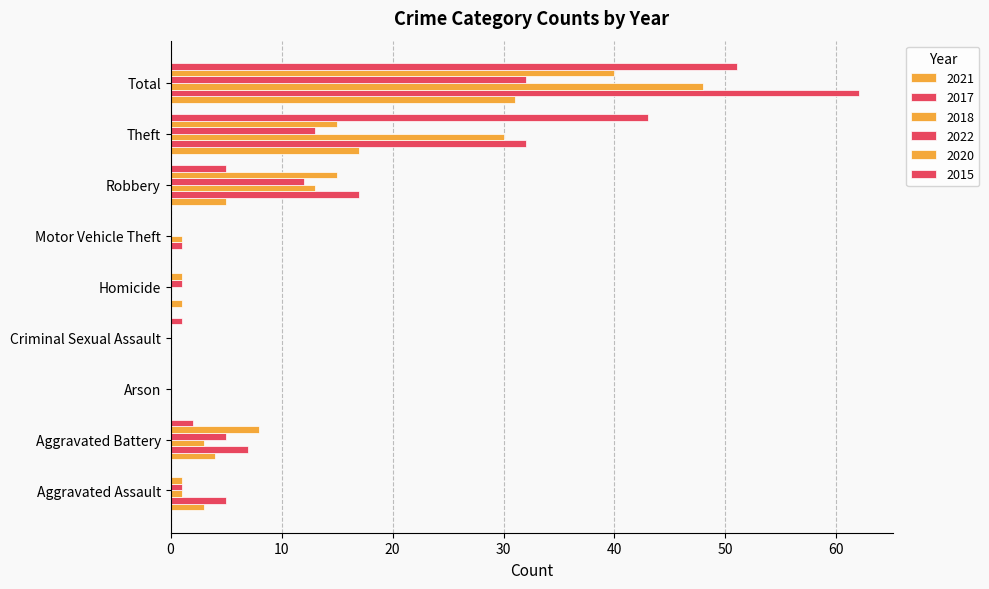

Reading right to left, extract all data points from this chart.

2021: 31	17	5	0	1	0	0	4	3
2017: 62	32	17	1	0	0	0	7	5
2018: 48	30	13	1	0	0	0	3	1
2022: 32	13	12	0	1	0	0	5	1
2020: 40	15	15	0	1	0	0	8	1
2015: 51	43	5	0	0	1	0	2	0